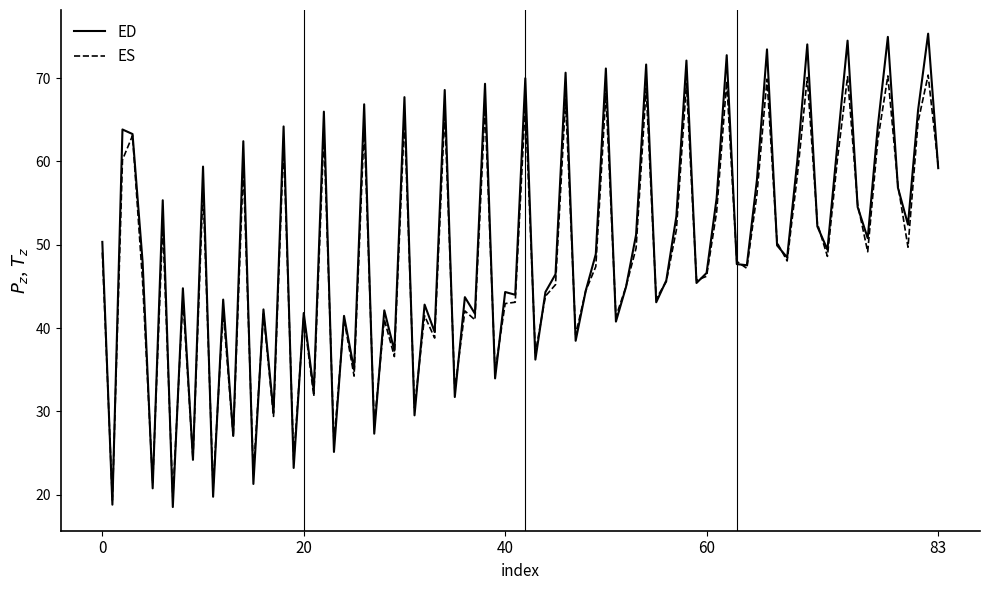

Rank the series by their maximum value, from lowest to highest.

ES, ED